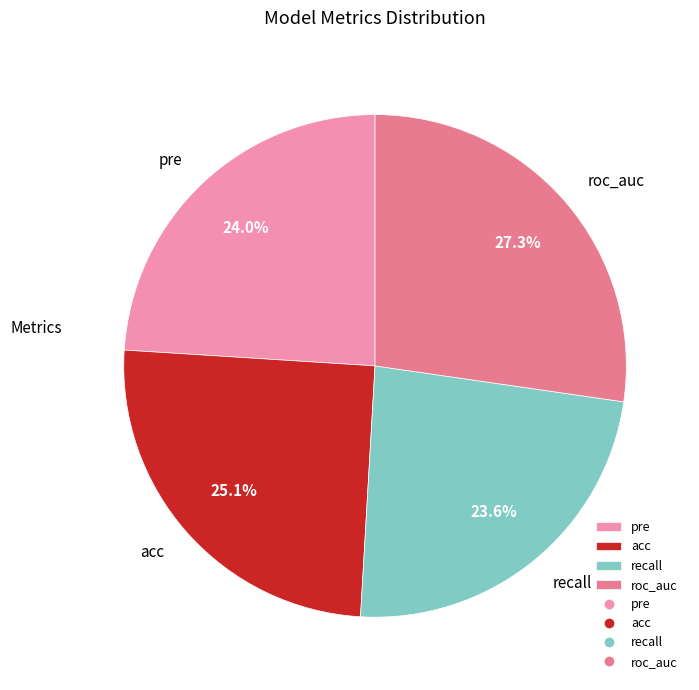

Does any single category account for the majority?

No